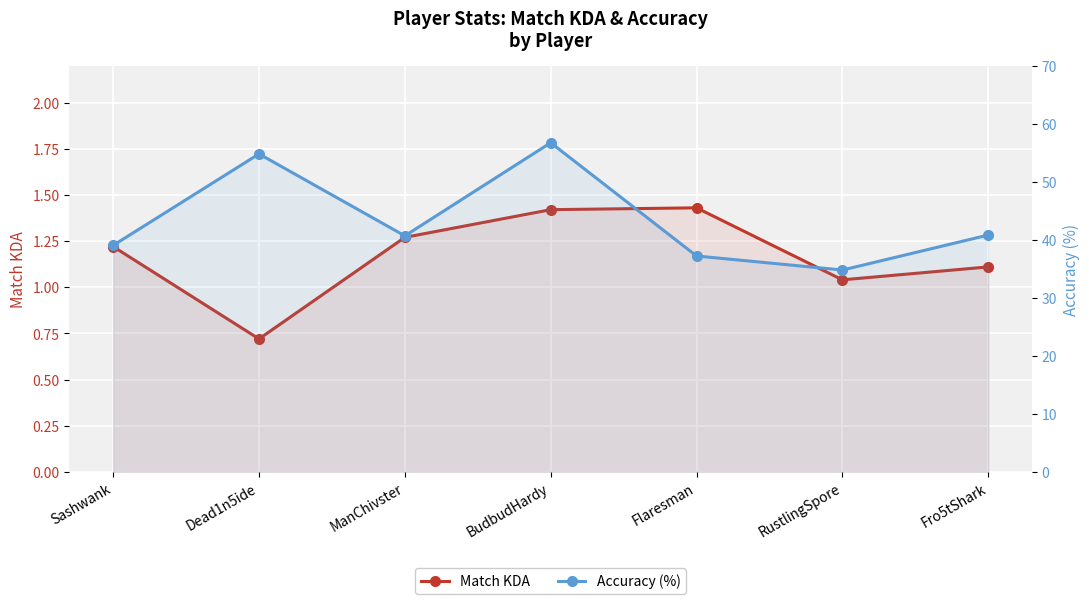

At which label is Match KDA closest to 1?

RustlingSpore